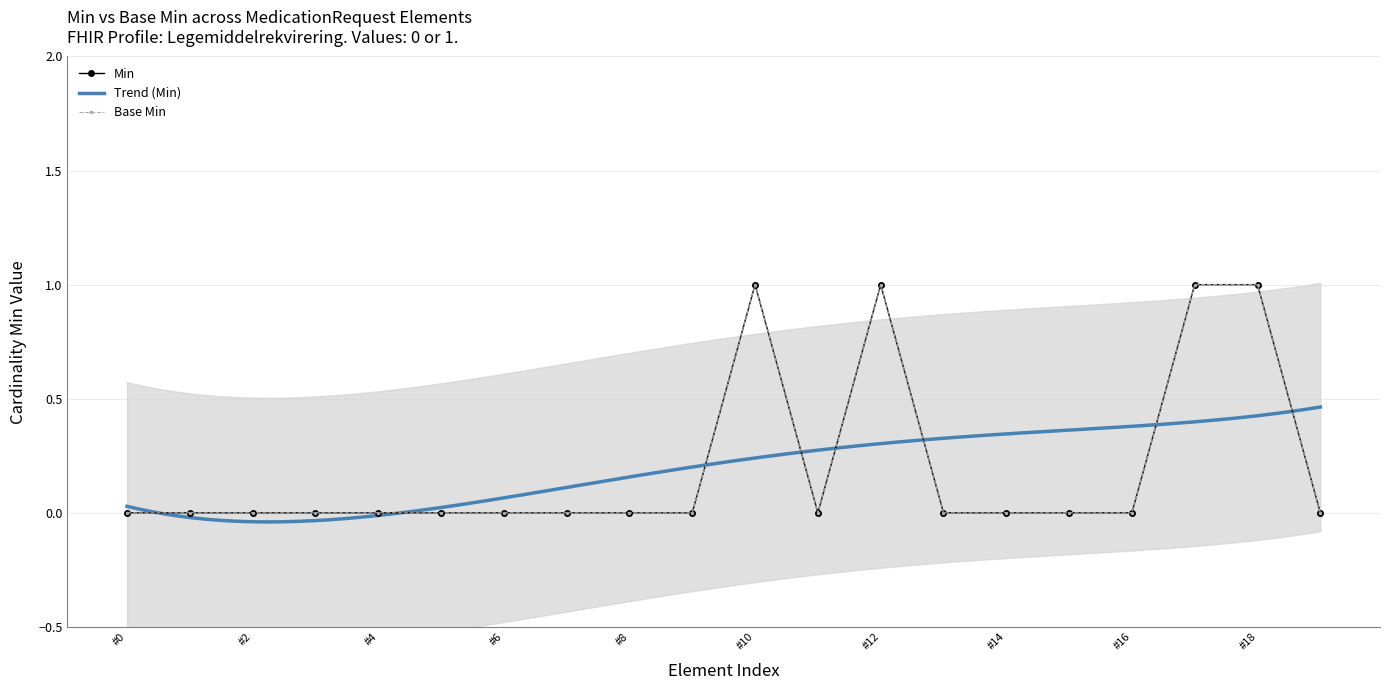

Reading left to right, extract all data points from this chart.

Min: 0	0	0	0	0	0	0	0	0	0	1	0	1	0	0	0	0	1	1	0
Base Min: 0	0	0	0	0	0	0	0	0	0	1	0	1	0	0	0	0	1	1	0